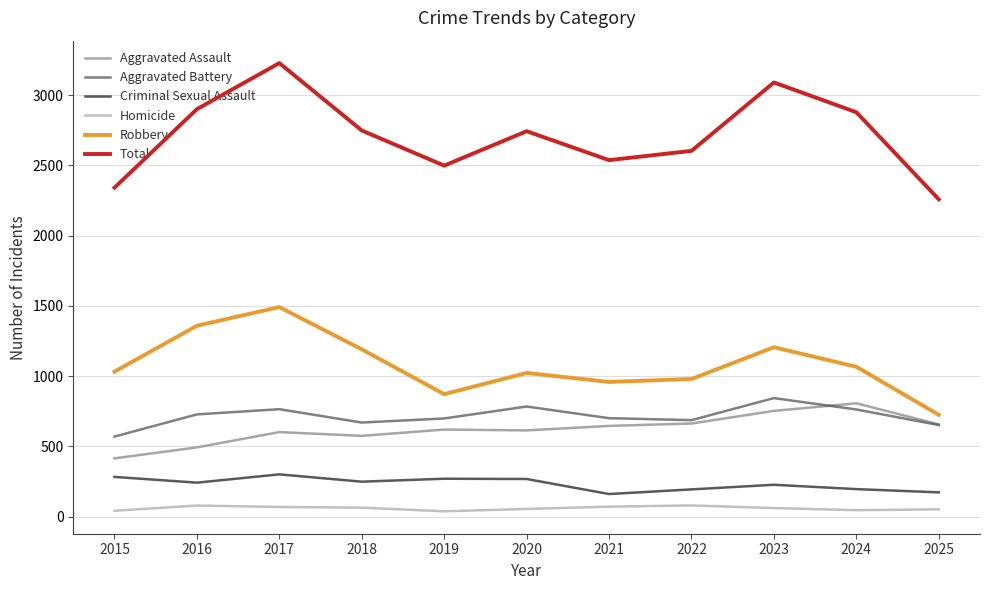

Which series has the largest range (max minus min)?

Total